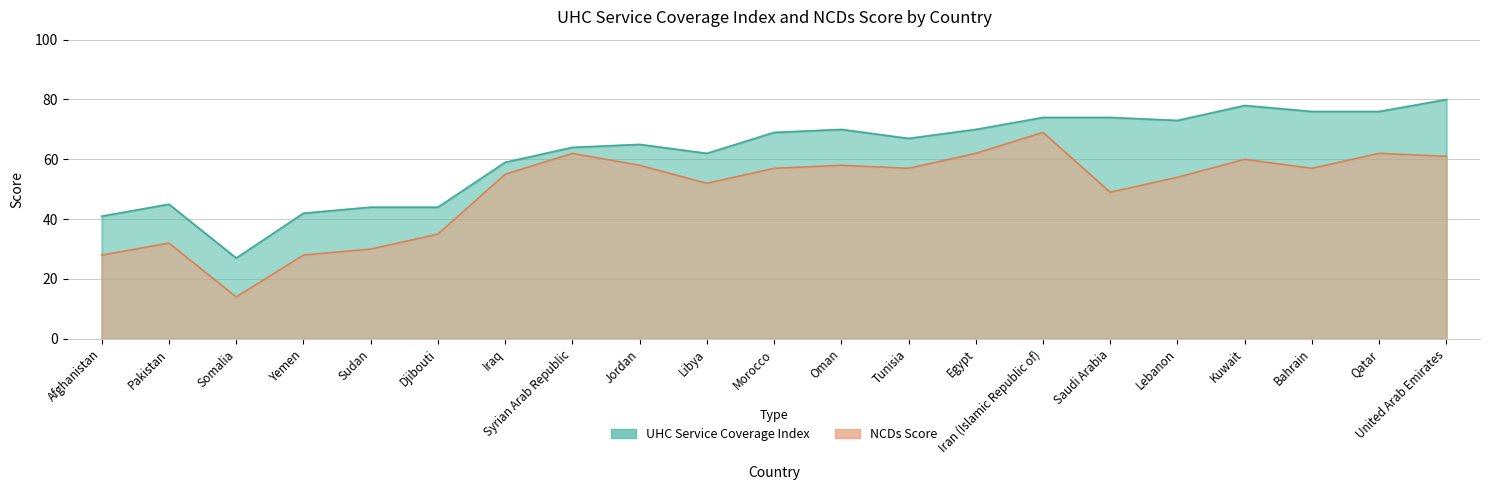

What is the label of the 5th point from the right?

Lebanon